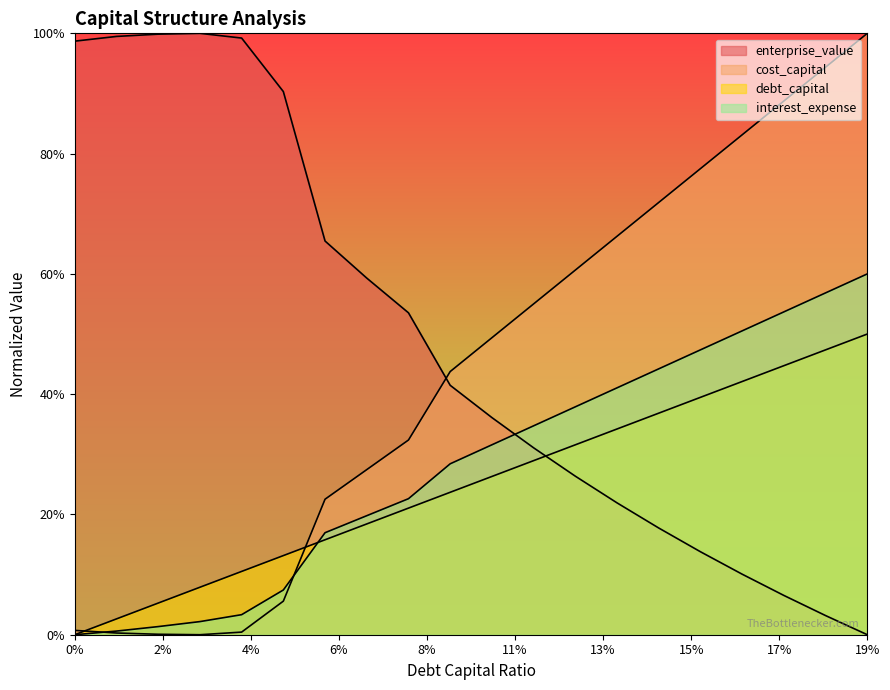

What is the spread (max minus min) of values at 0?

1.0